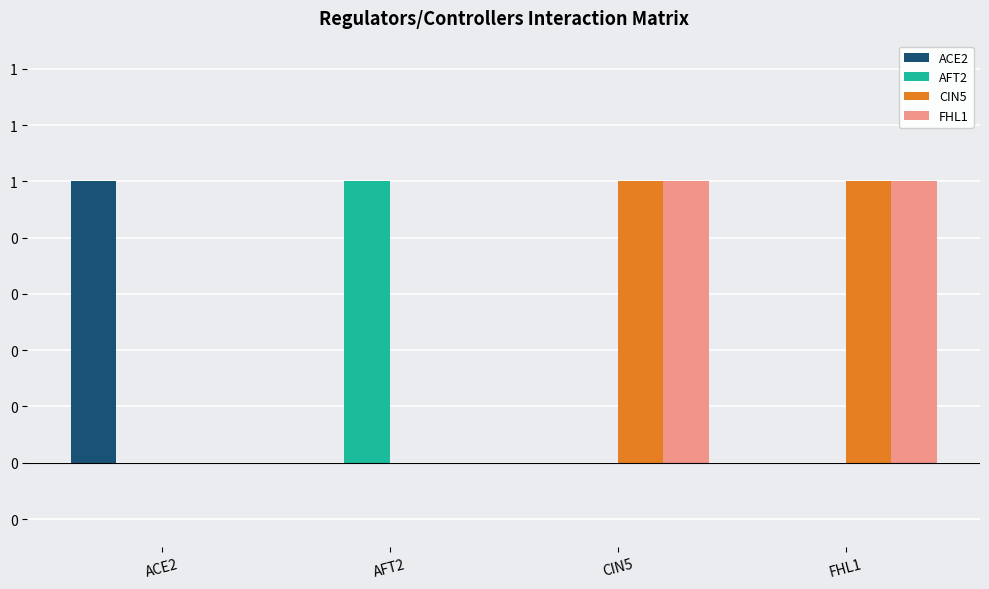

Are the bars horizontal?

No